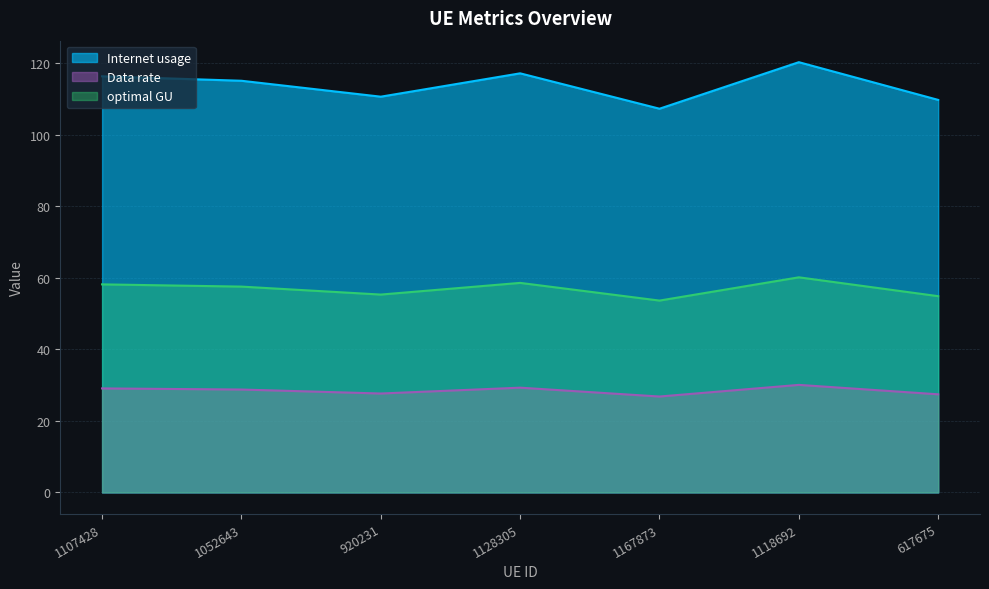

What is the minimum value for Data rate?

26.8